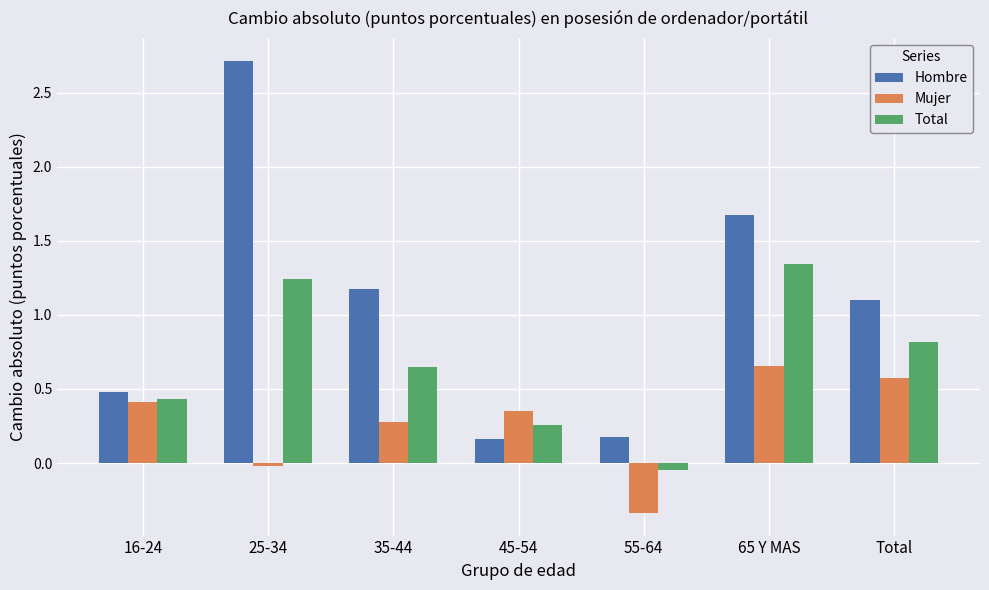

At which label does Mujer first exceed 0?

16-24